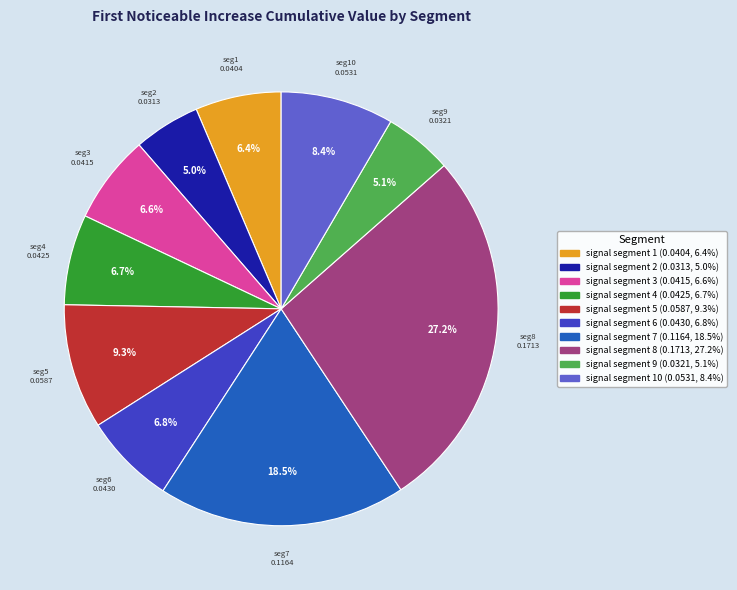

Does any single category account for the majority?

No